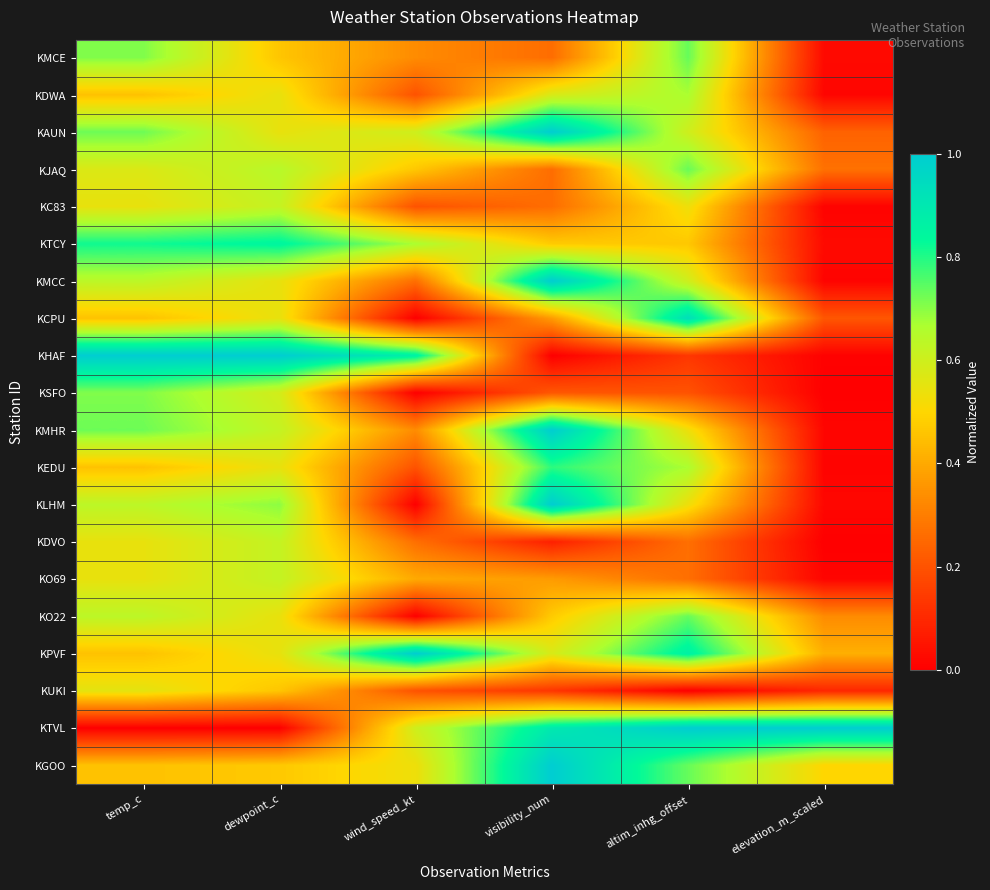

Rank the series by their maximum value, from highest to lowest.

KAUN, KMCC, KHAF, KMHR, KLHM, KPVF, KTVL, KGOO, KCPU, KTCY, KEDU, KMCE, KJAQ, KO22, KSFO, KDWA, KC83, KDVO, KO69, KUKI